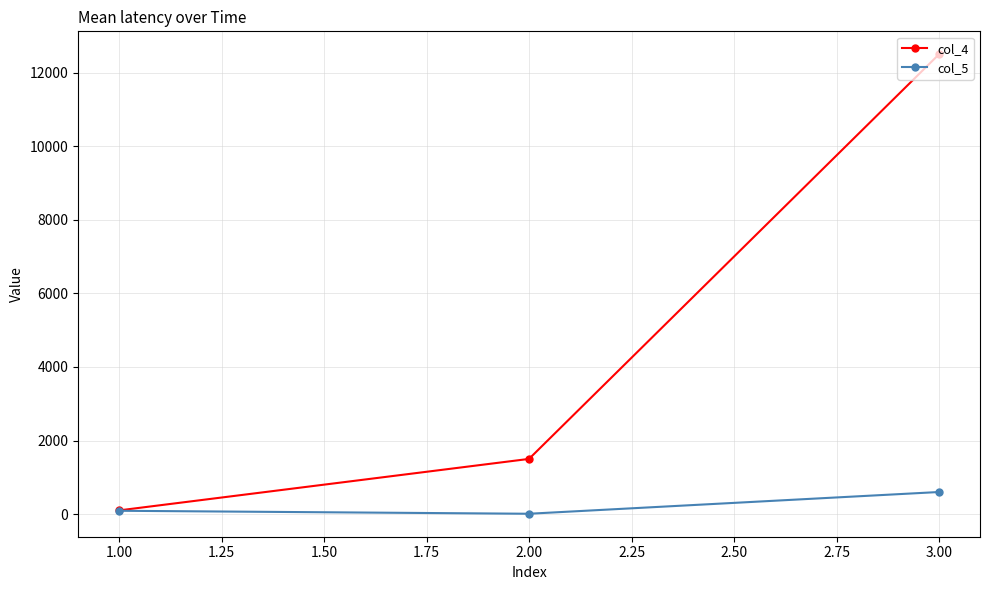

Which series has the widest spread of values?

col_4